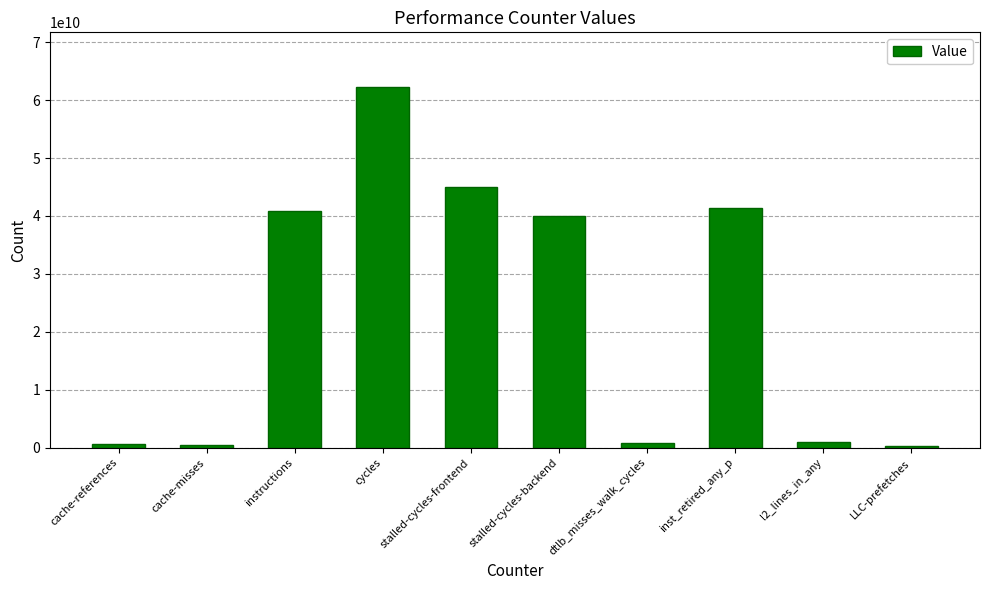

Which has a higher value, stalled-cycles-backend or inst_retired_any_p?

inst_retired_any_p